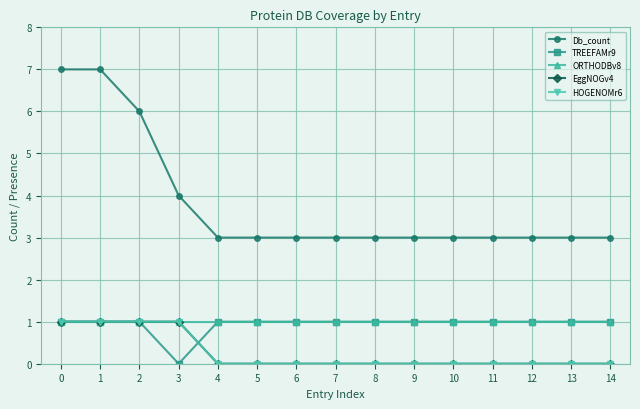

Is this an area chart (filled region under the line)?

No